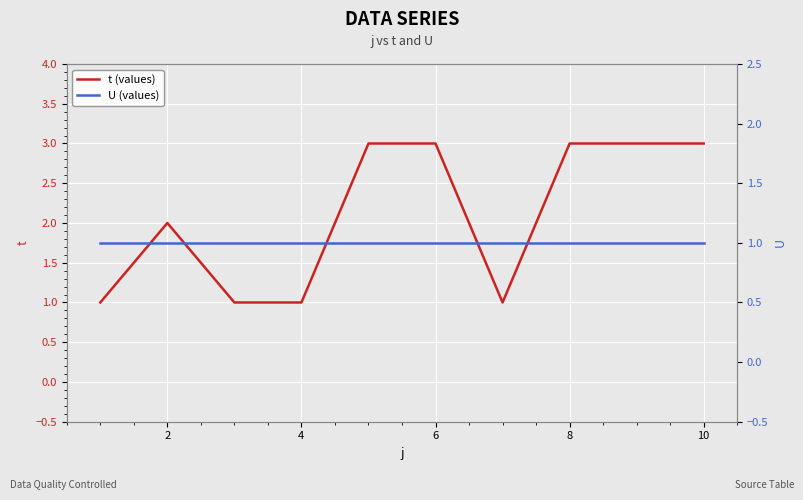

What is the value of the t (values) point at the 5th from the left?

3